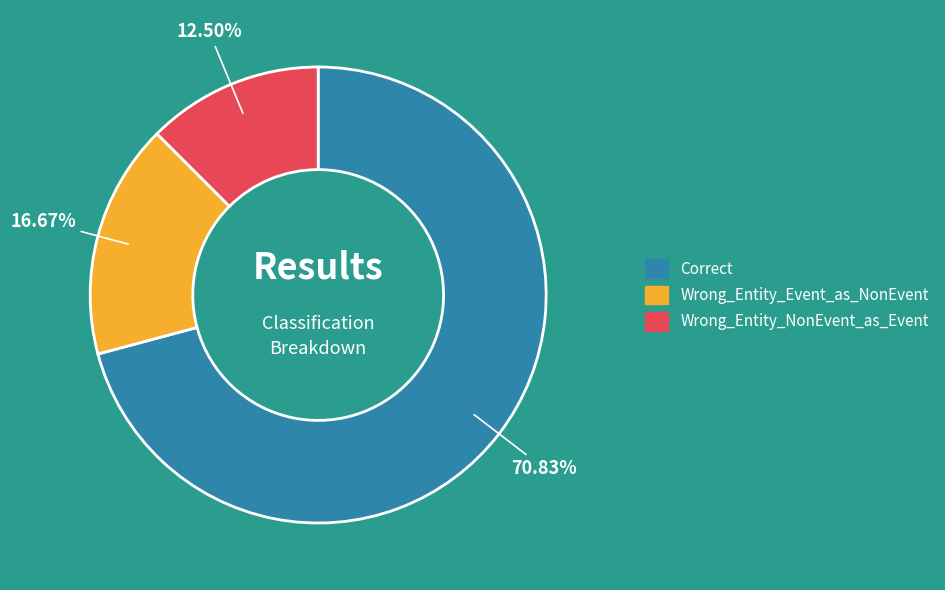

What is the total percentage of Wrong_Entity_Event_as_NonEvent and Wrong_Entity_NonEvent_as_Event?

29.2%